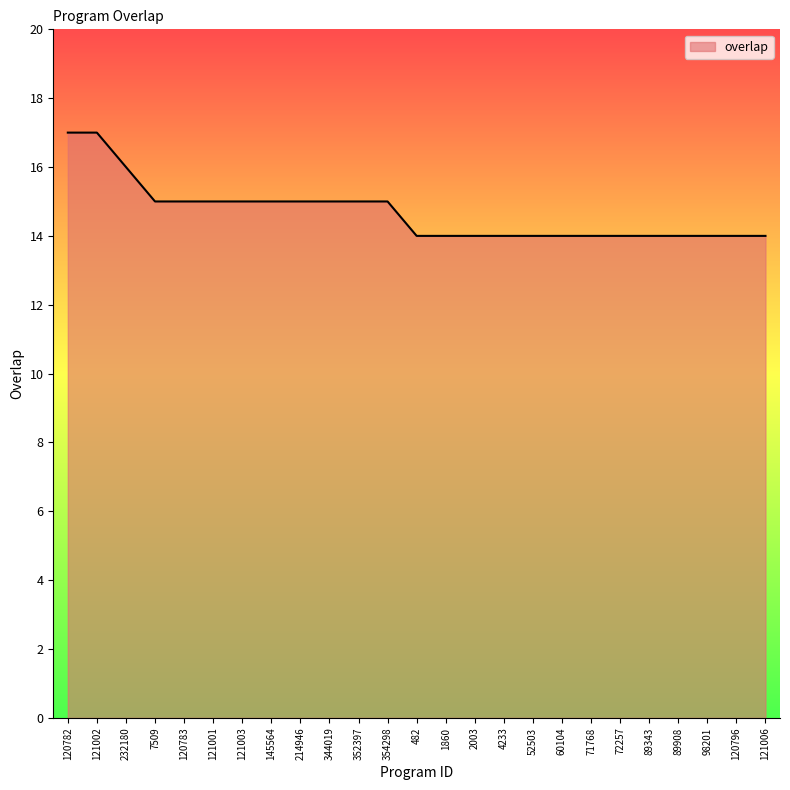

What is the ratio of the value at 232180 to the value at 72257?

1.1